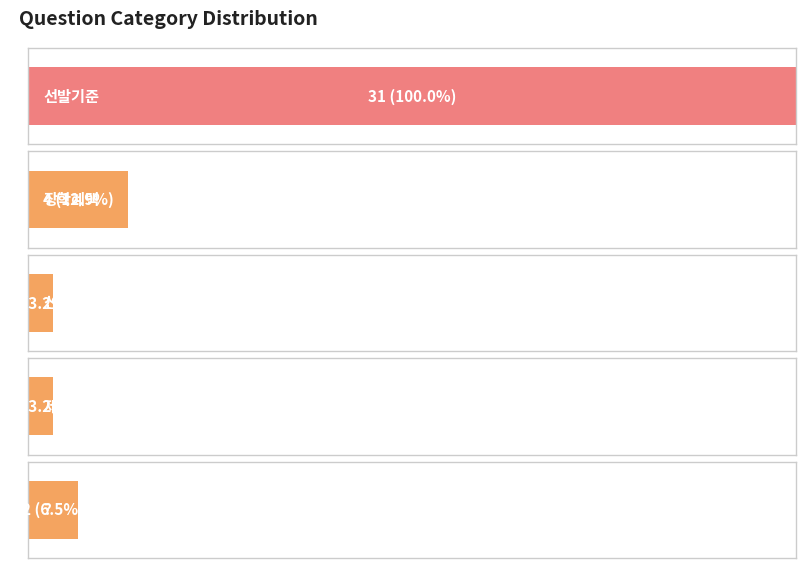

What is the spread (max minus min) of values at 장학혜택?

3